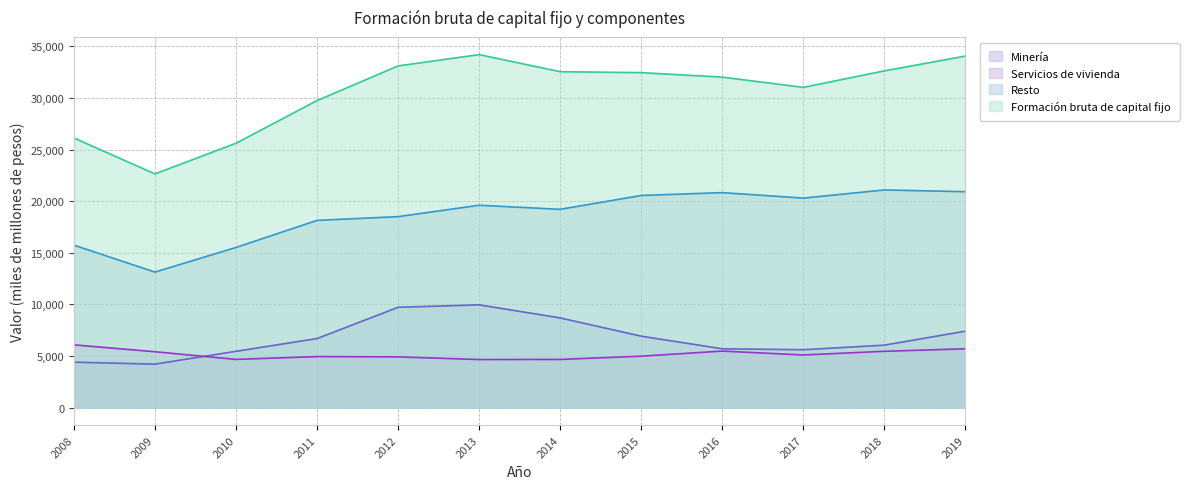

What is the highest value of the Resto series?

21085